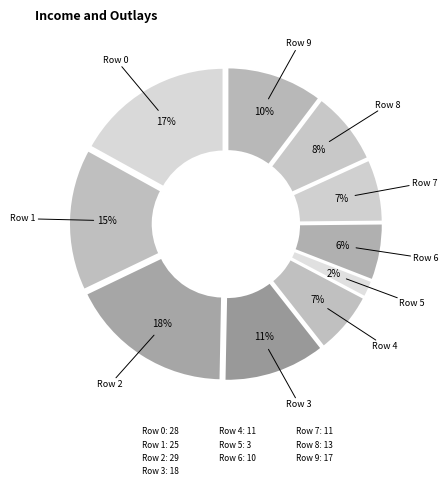

How many slices are in this pie chart?

10